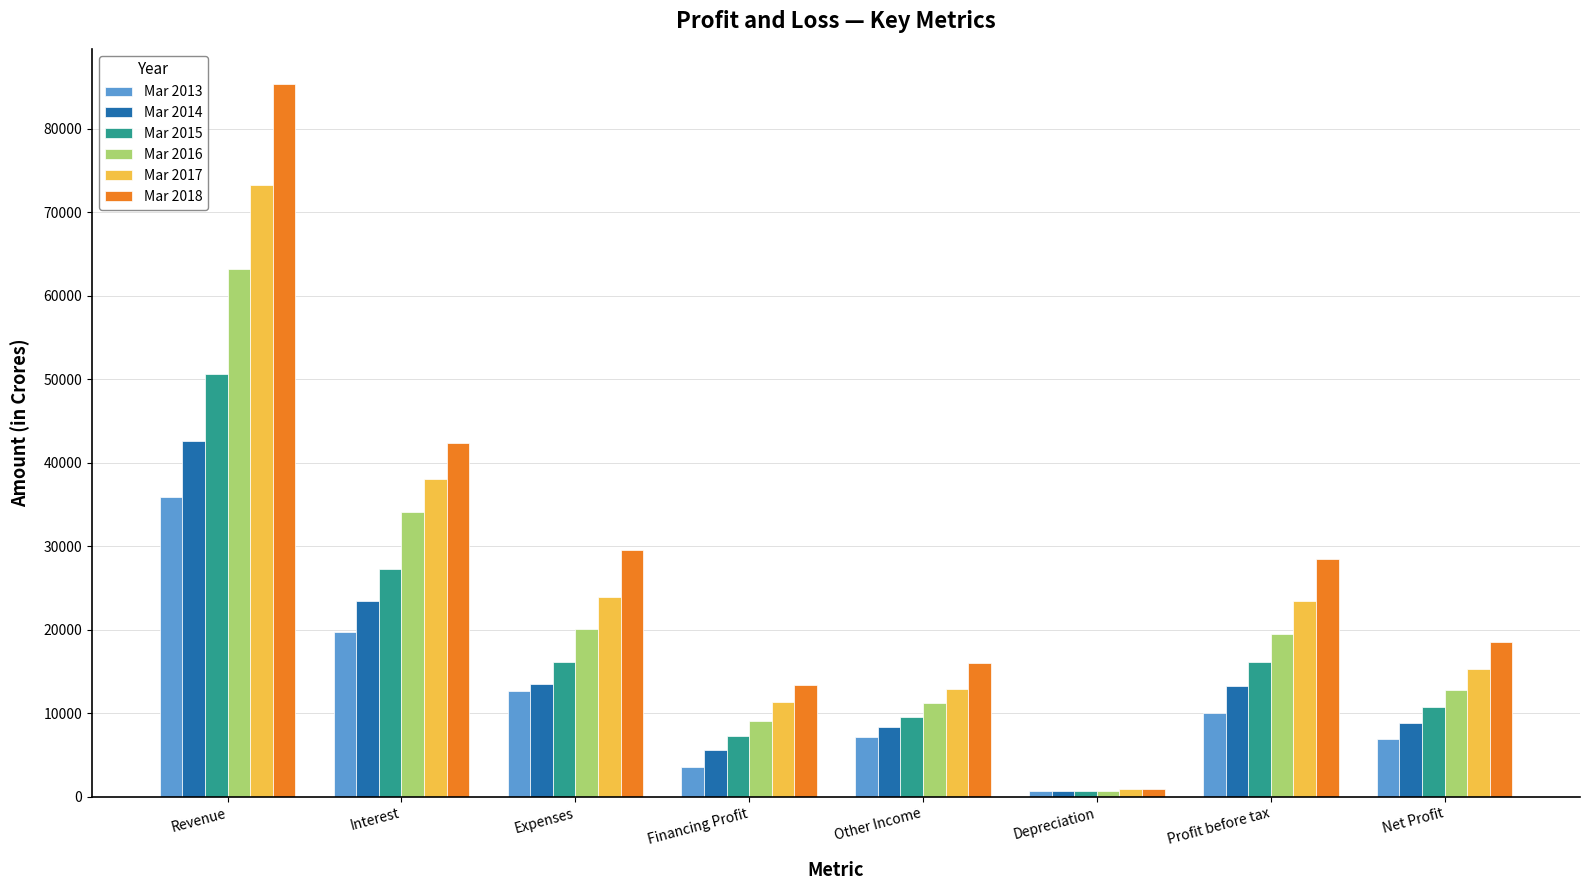

Read the Mar 2016 value at Interest, to the nearest 50.

34050